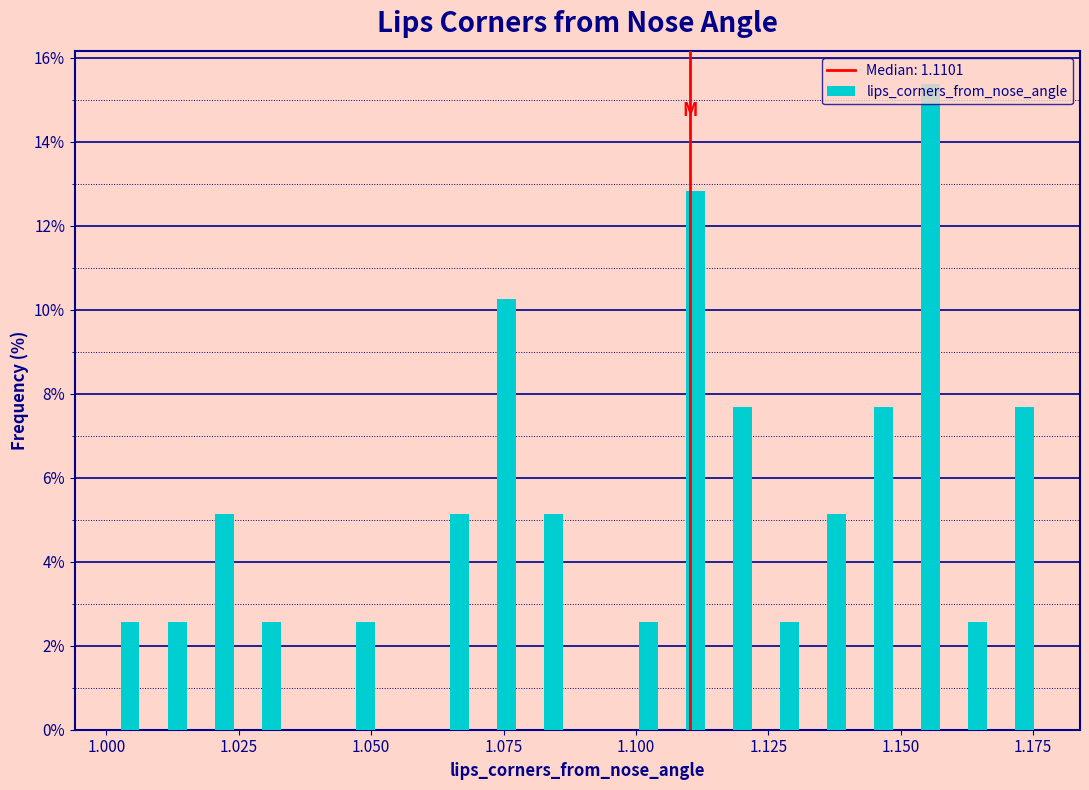

Around what value on the x-axis is the tallest bar? Give the approximate position of its centre, as read against the axis.

1.155